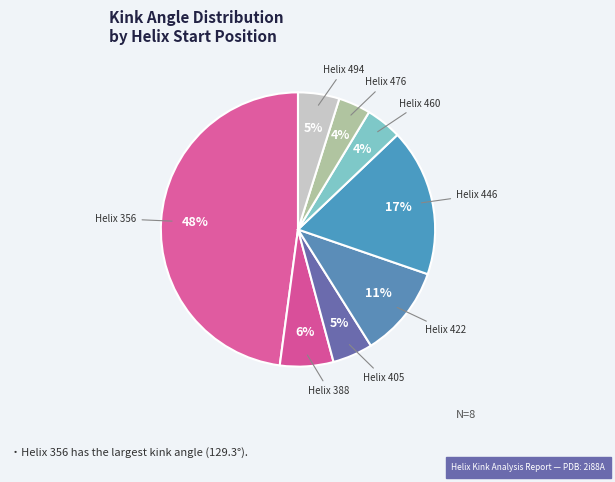

Is the sum of Helix 405 and Helix 446 greater than half?

No